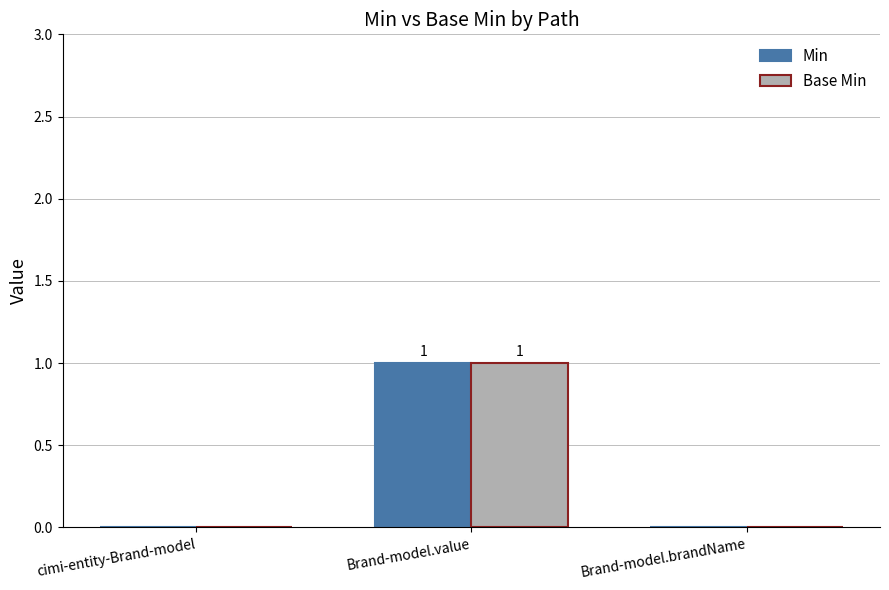

At which label does Min reach its peak?

Brand-model.value